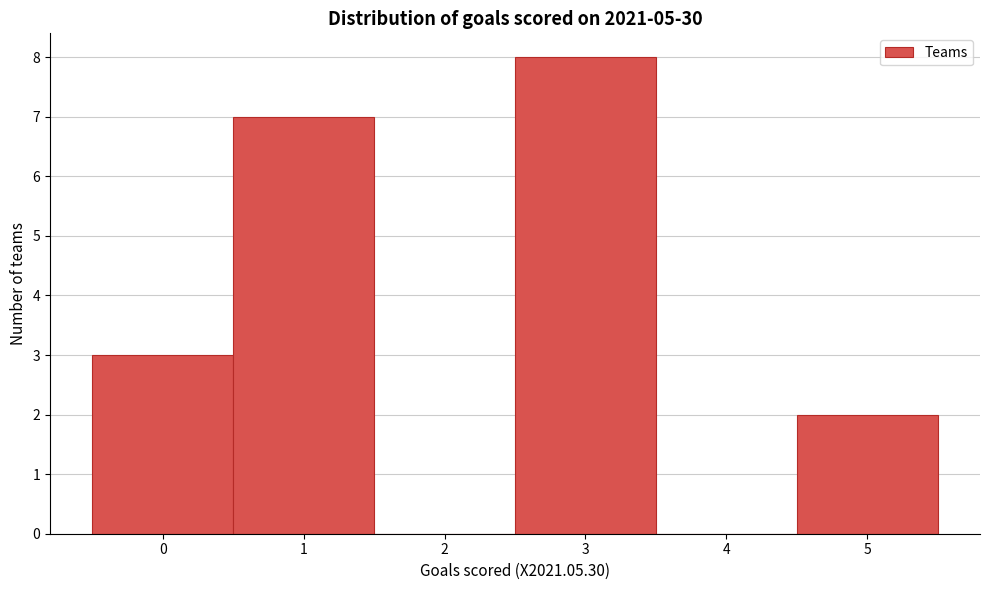

How tall is the bar that spans 4.5 to 5.5 on the x-axis? The values are not printed on the chart, so give them approximately, as read against the axis.

2